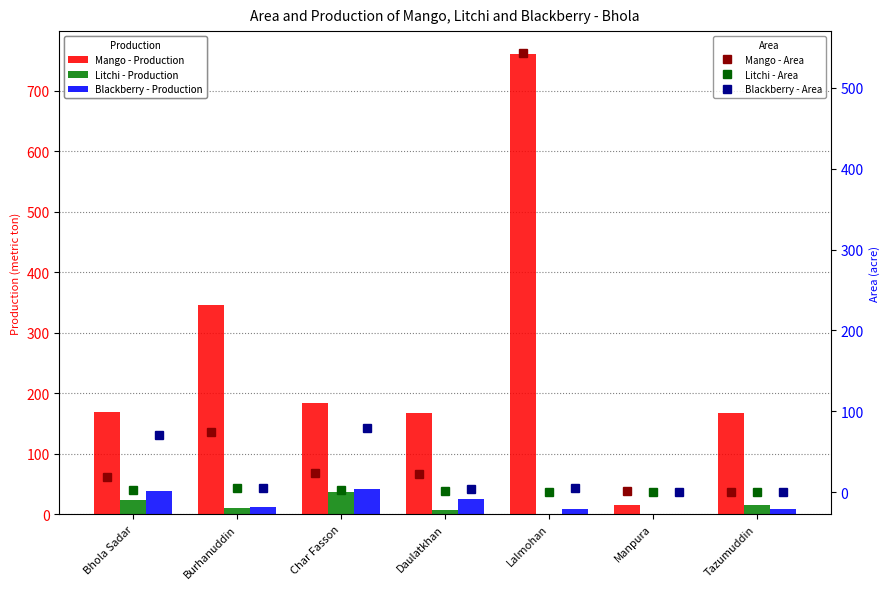

At how many categories does at least one series exceed 120?

6